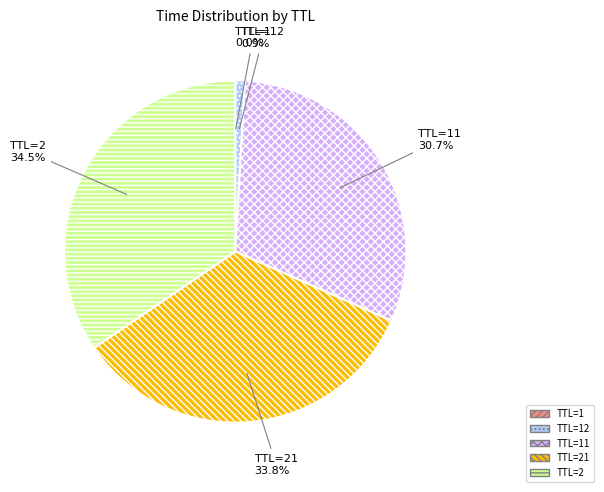

To the nearest percent, what is the average slice percentage?

20%